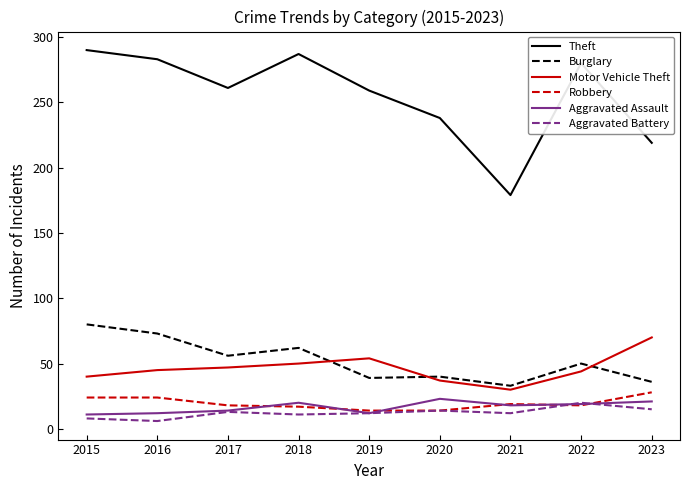

True or false: Motor Vehicle Theft and Aggravated Assault intersect in this chart.

False